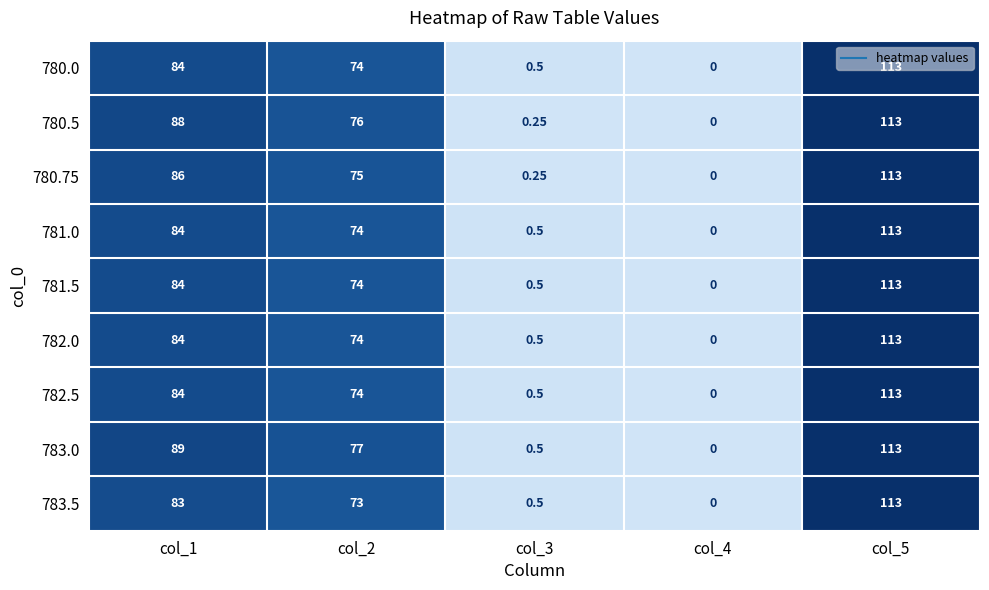

Is the value of 782.5 at col_2 greater than the value of 780.75 at col_3?

Yes